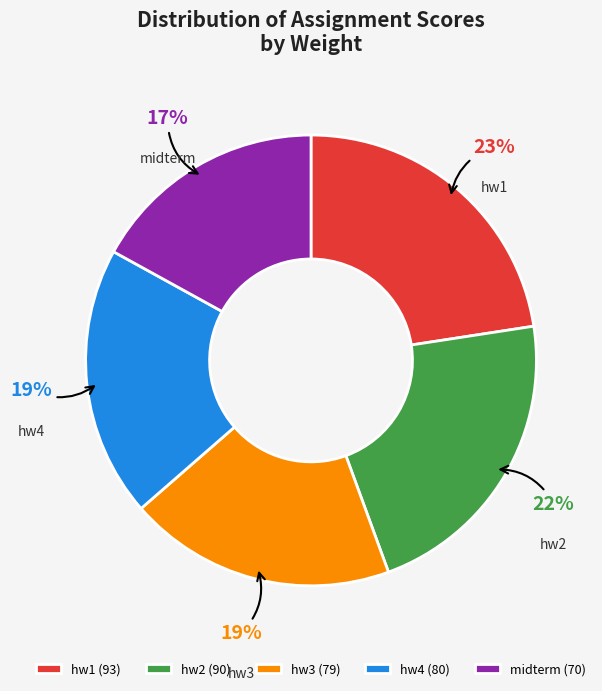

Is hw1 the majority of the pie?

No